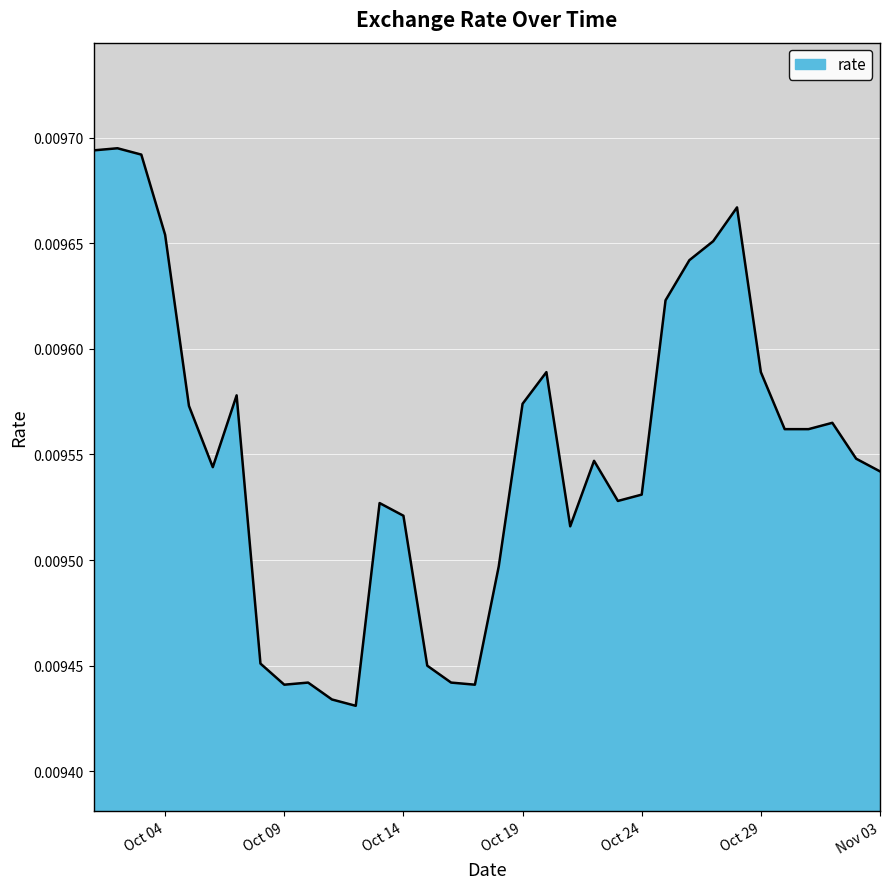

How many lines are shown in the chart?

1